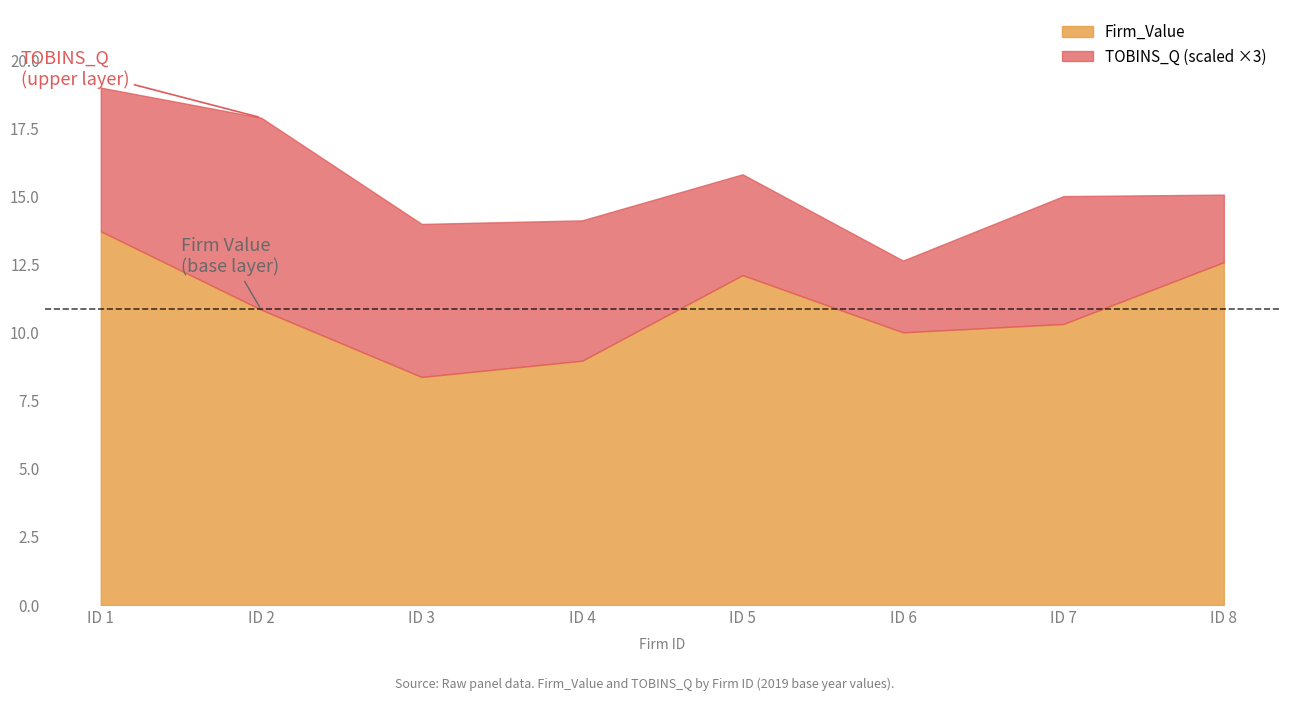

What are all the series names shown in the legend?

Firm_Value, TOBINS_Q (scaled ×3)